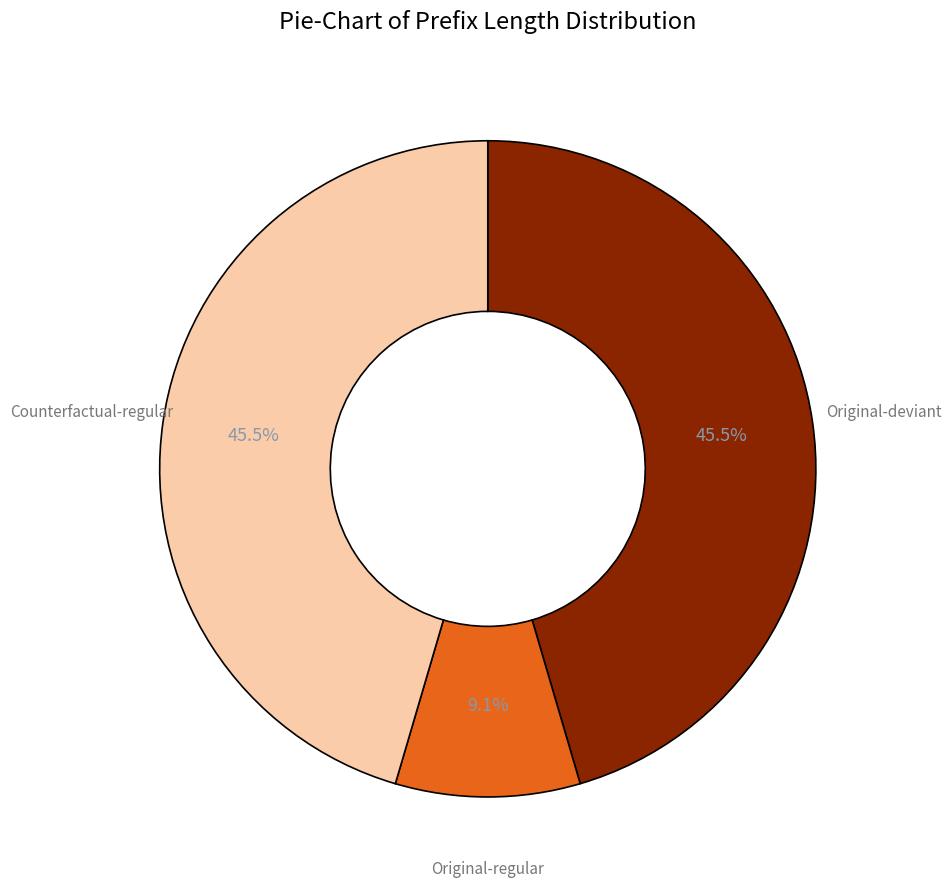

What is the smallest slice in the pie chart?

Original-regular